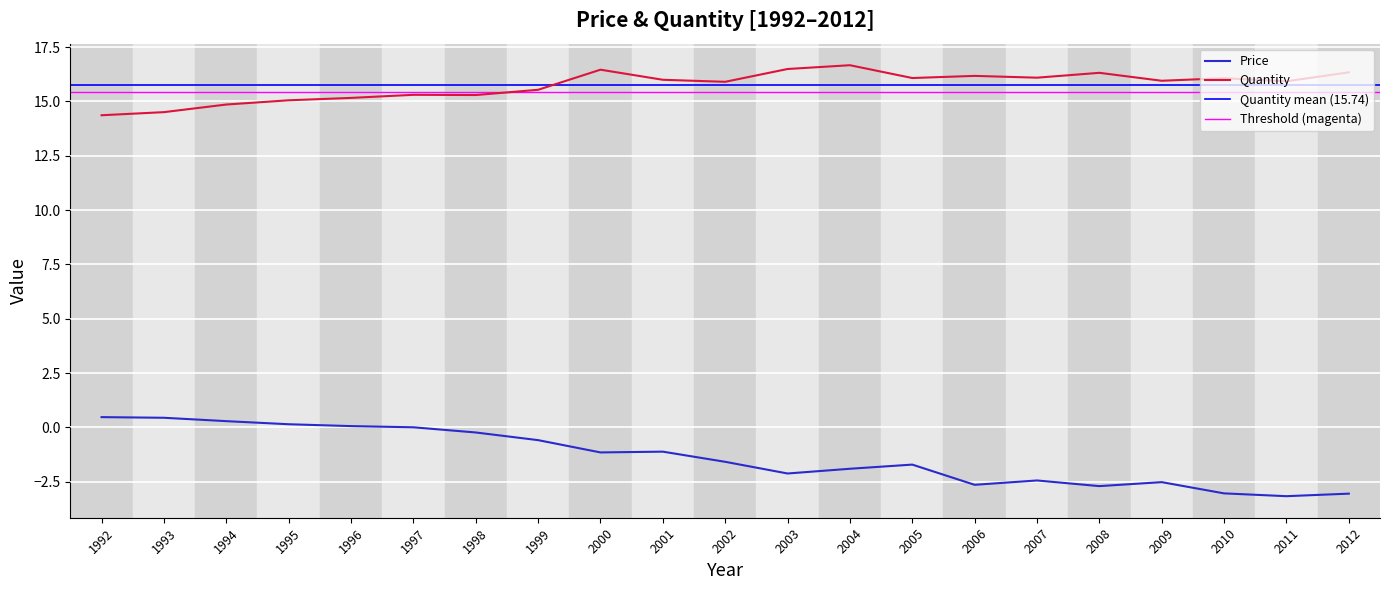

True or false: Price and Quantity cross at least once.

False